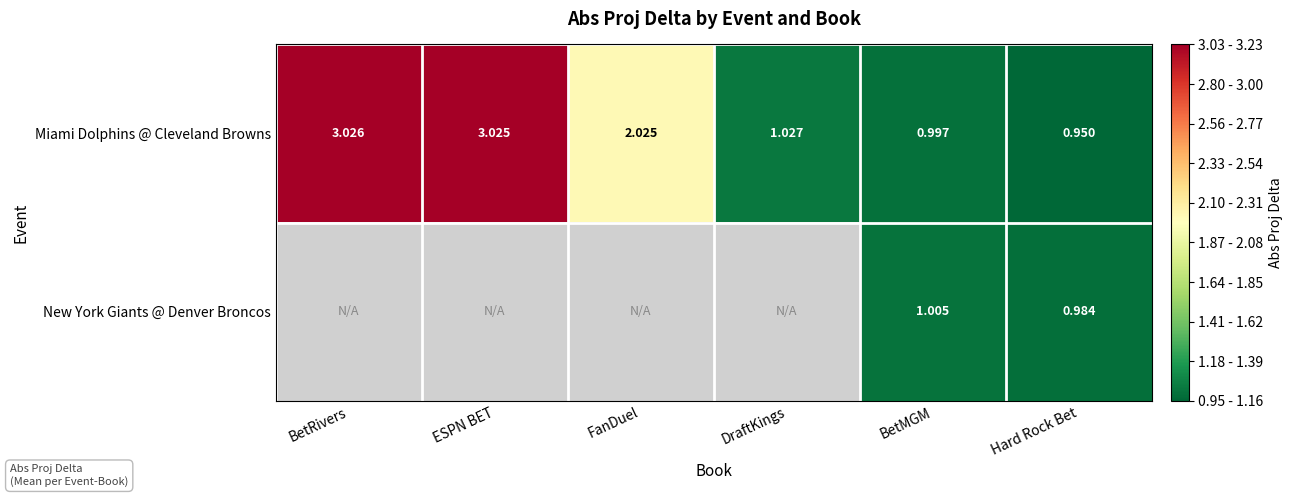

At which label does Miami Dolphins @ Cleveland Browns first exceed 2?

BetRivers